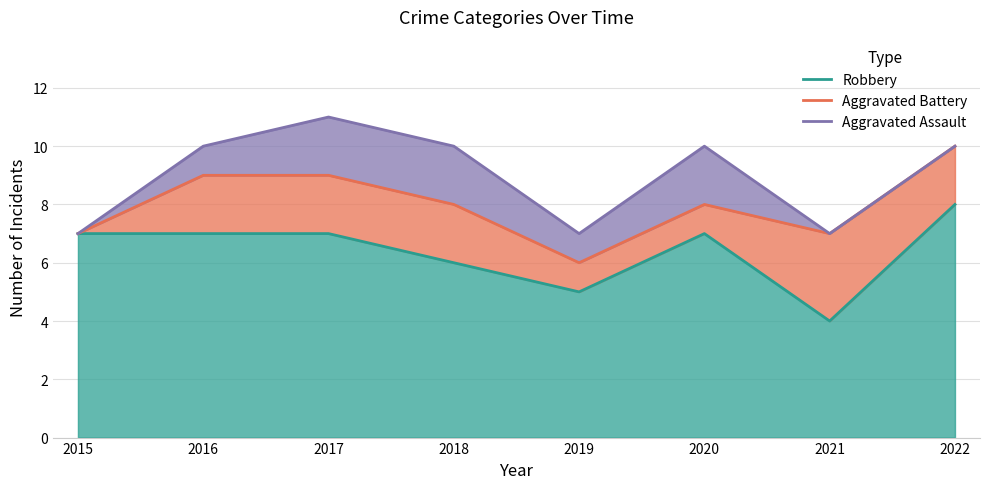

What is the difference between the maximum and minimum values in the Robbery series?

4